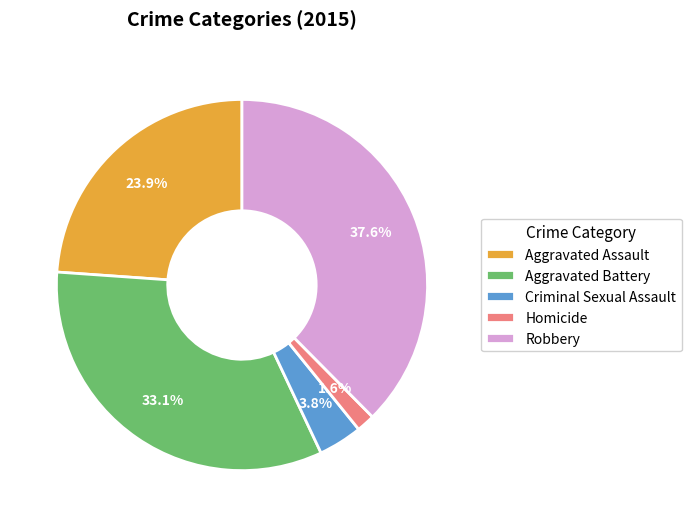

To the nearest percent, what is the average slice percentage?

20%